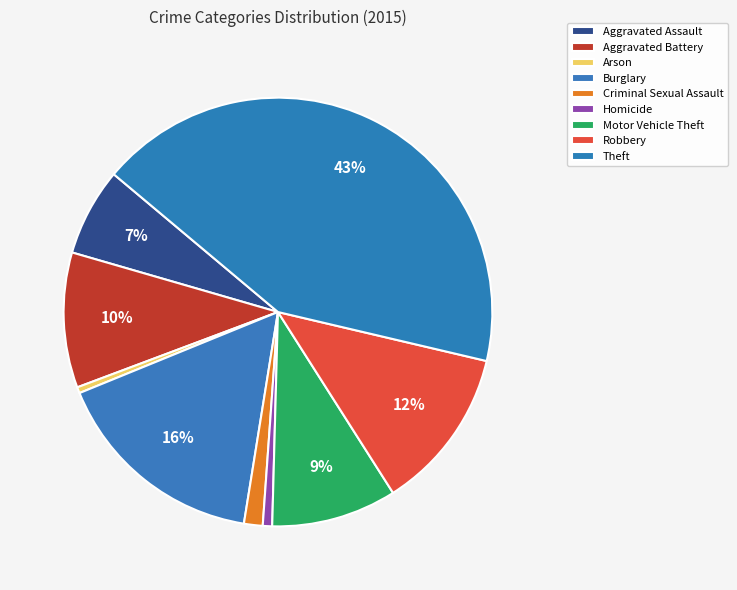

Which category has the biggest portion of the pie?

Theft